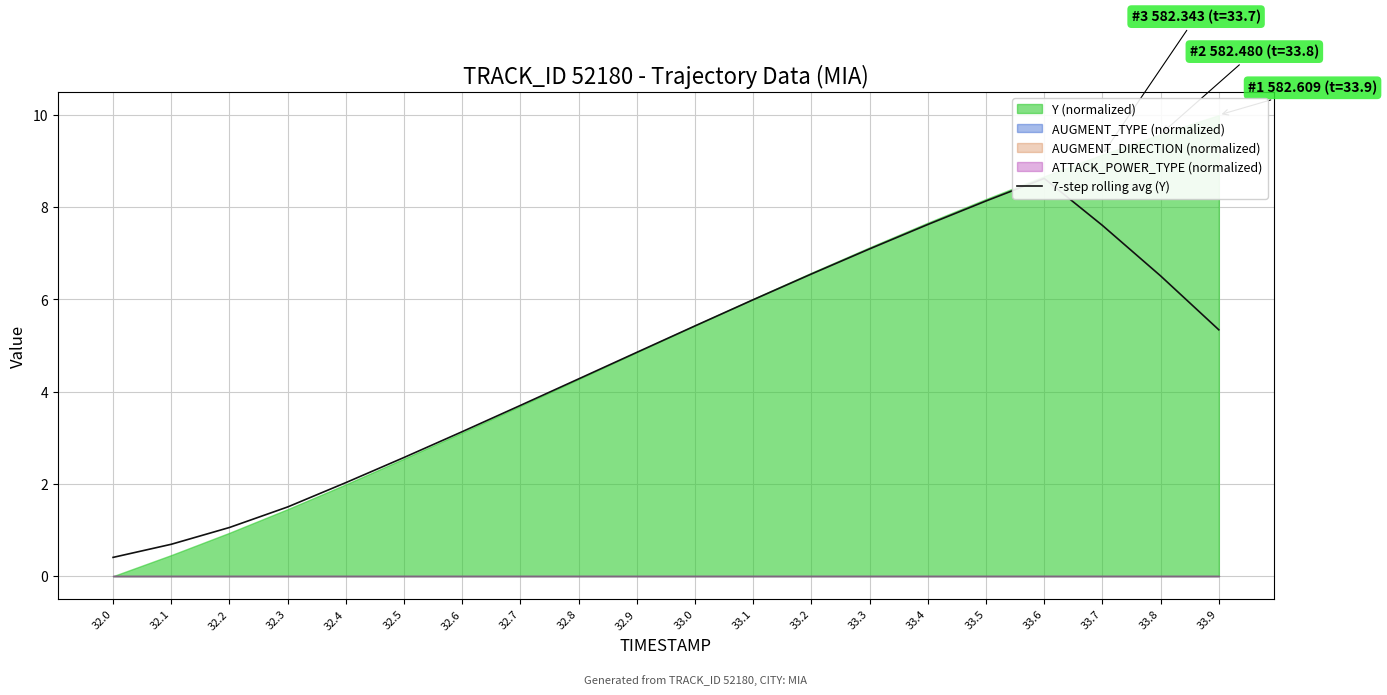

What is the difference between the second highest and minimum values?

7.7